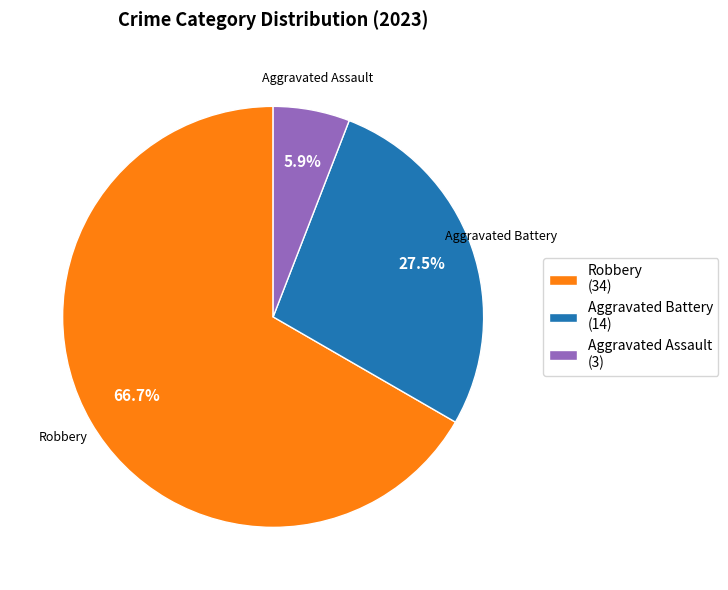

What is the ratio of the value at Robbery (34) to the value at Aggravated Battery (14)?

2.4